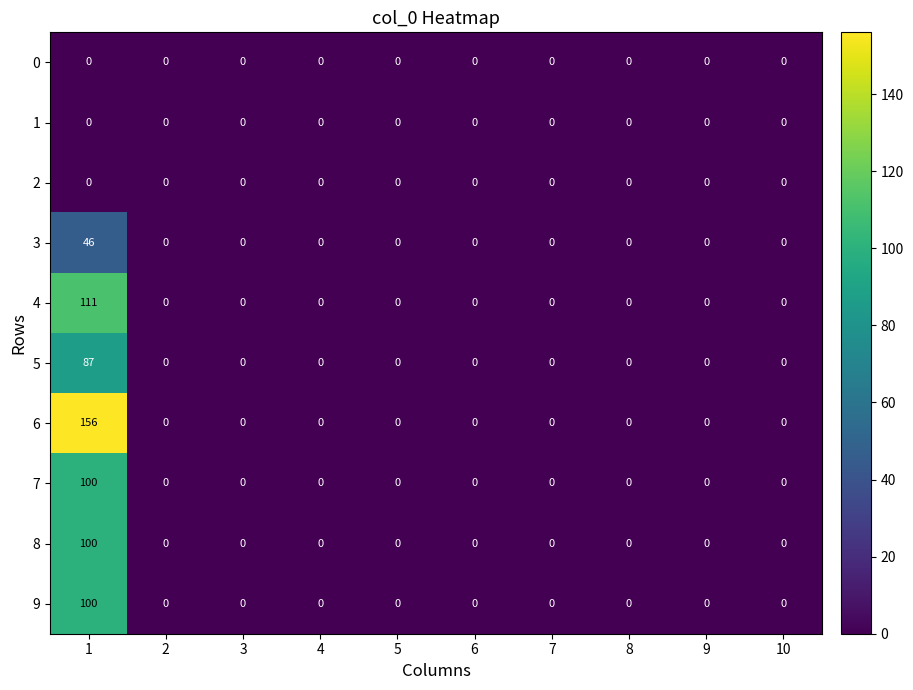

Which series has the largest range (max minus min)?

6